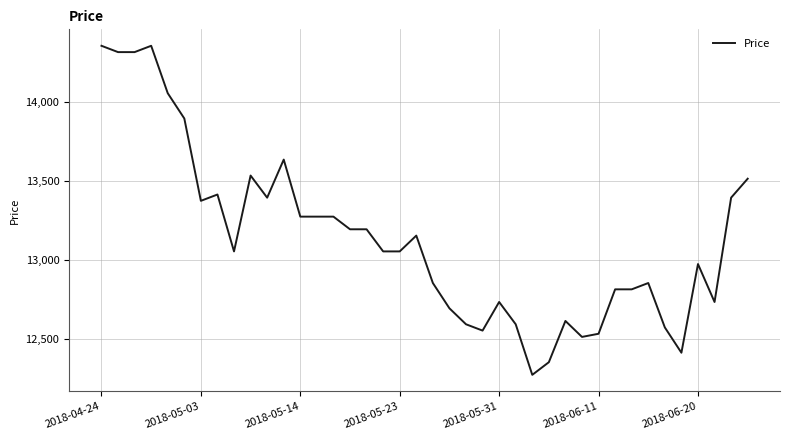

What is the maximum value shown in the chart?

14354